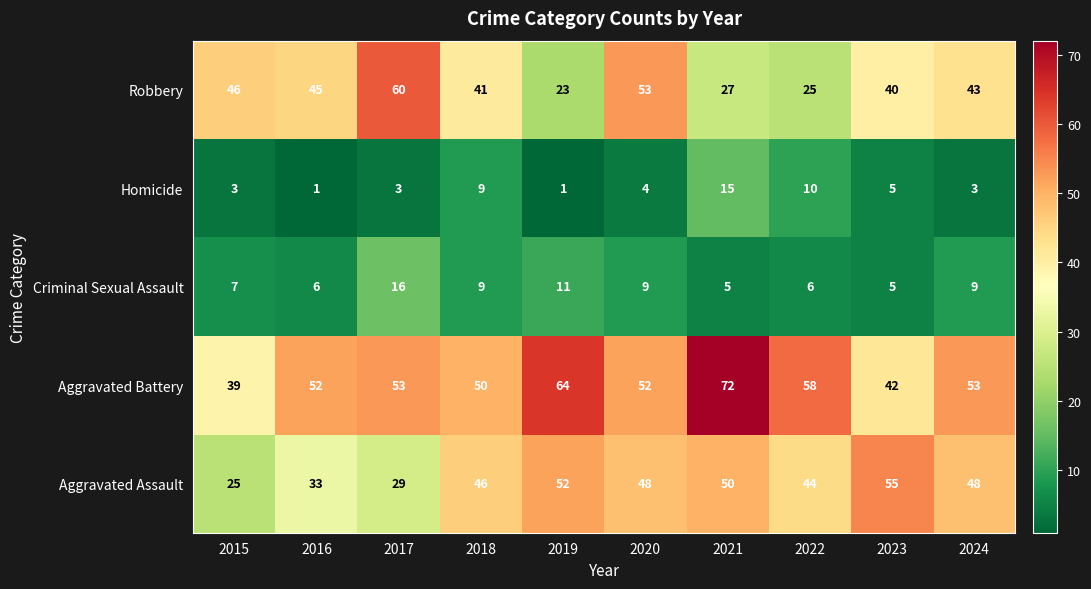

What is the smallest value displayed?

1